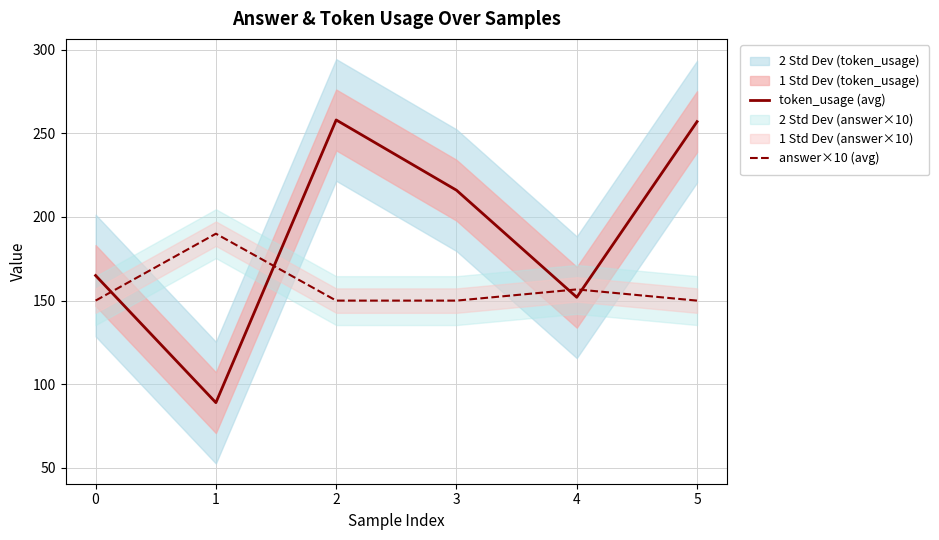

How many interior local peaks does the answer×10 (avg) series have?

2